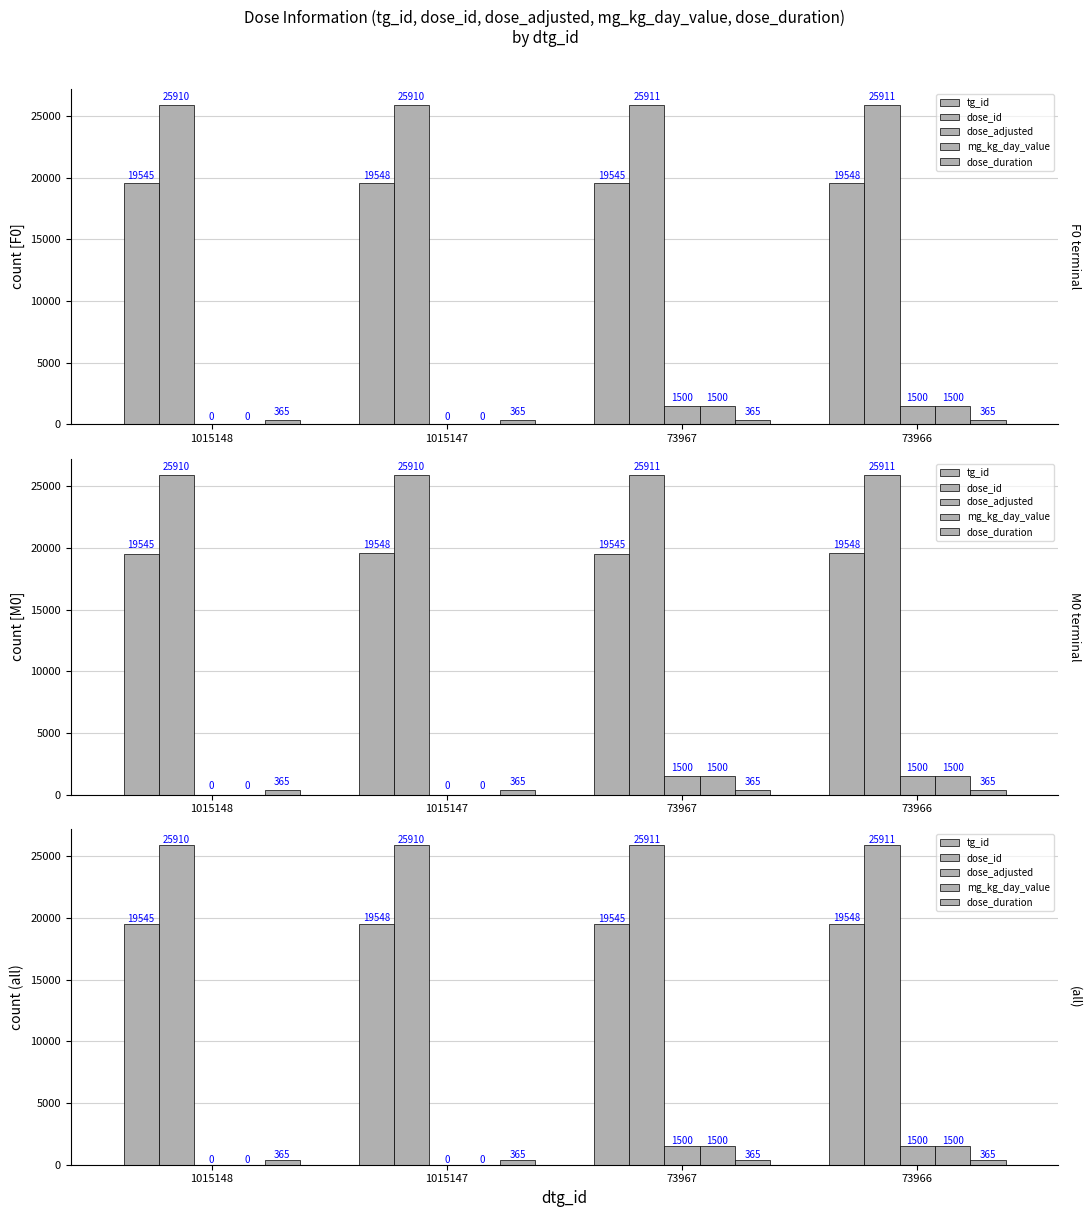

How many distinct data groups are displayed?

5